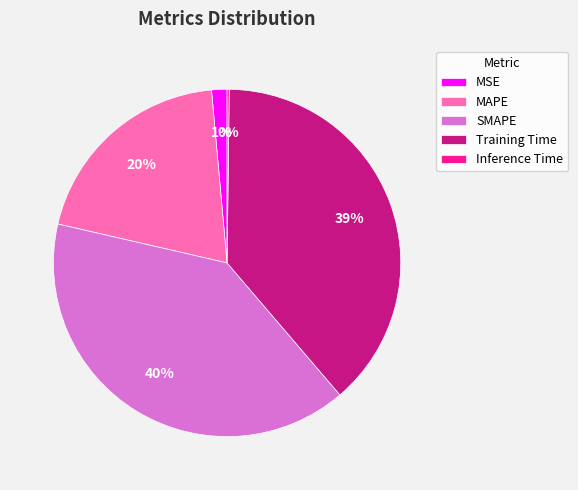

Does MSE represent more than half of the total?

No